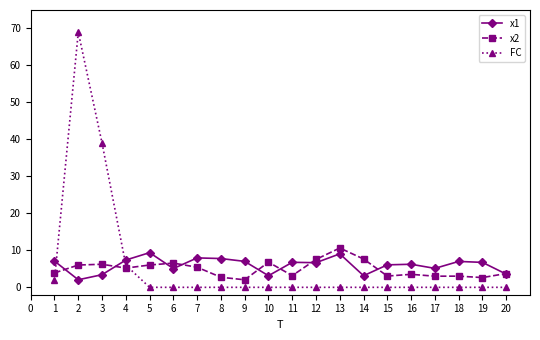

True or false: x1 has a value of 2.7 at 12.

False